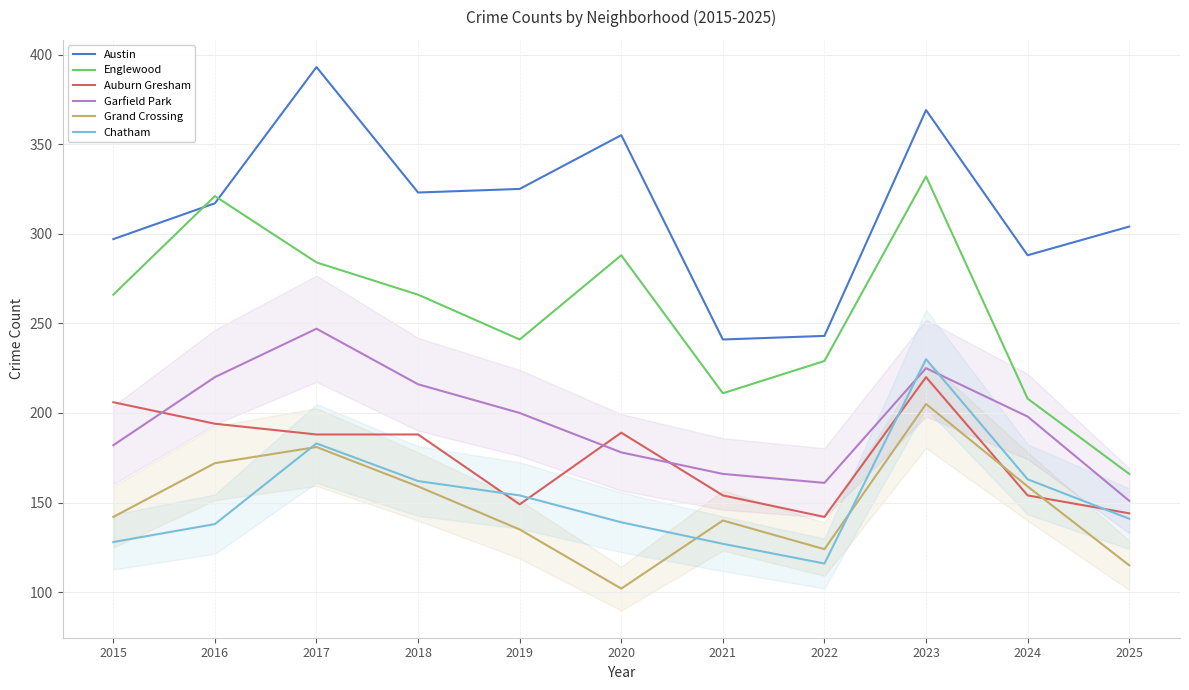

Reading right to left, transcribe all the data shown in this chart.

Austin: 304	288	369	243	241	355	325	323	393	317	297
Englewood: 166	208	332	229	211	288	241	266	284	321	266
Auburn Gresham: 144	154	220	142	154	189	149	188	188	194	206
Garfield Park: 151	198	225	161	166	178	200	216	247	220	182
Grand Crossing: 115	159	205	124	140	102	135	159	181	172	142
Chatham: 141	163	230	116	127	139	154	162	183	138	128